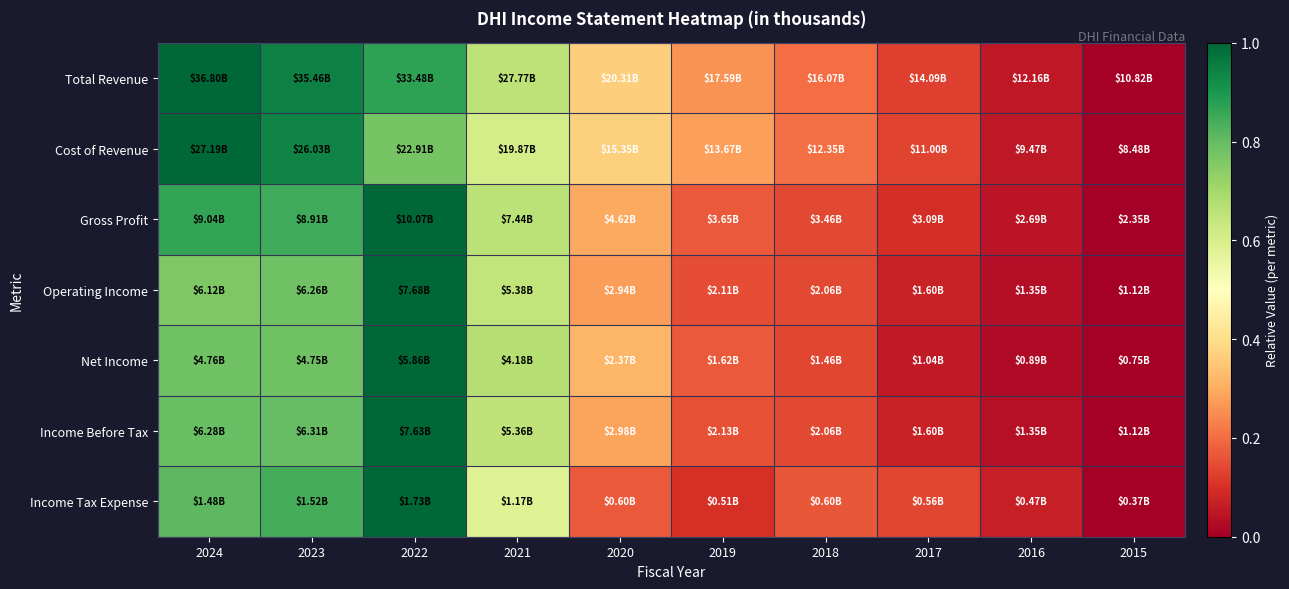

What is the maximum value shown in the chart?

1.0